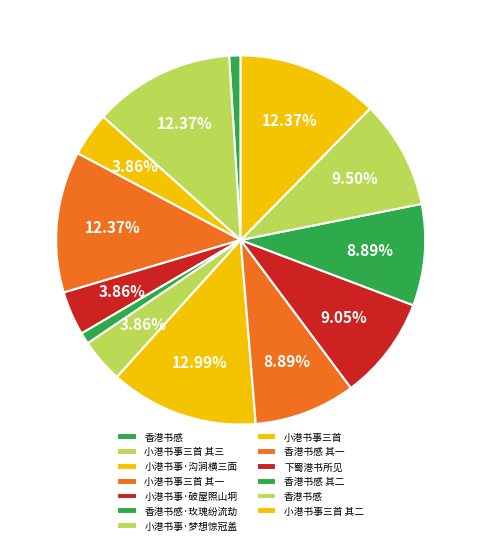

To the nearest percent, what is the average slice percentage?

8%